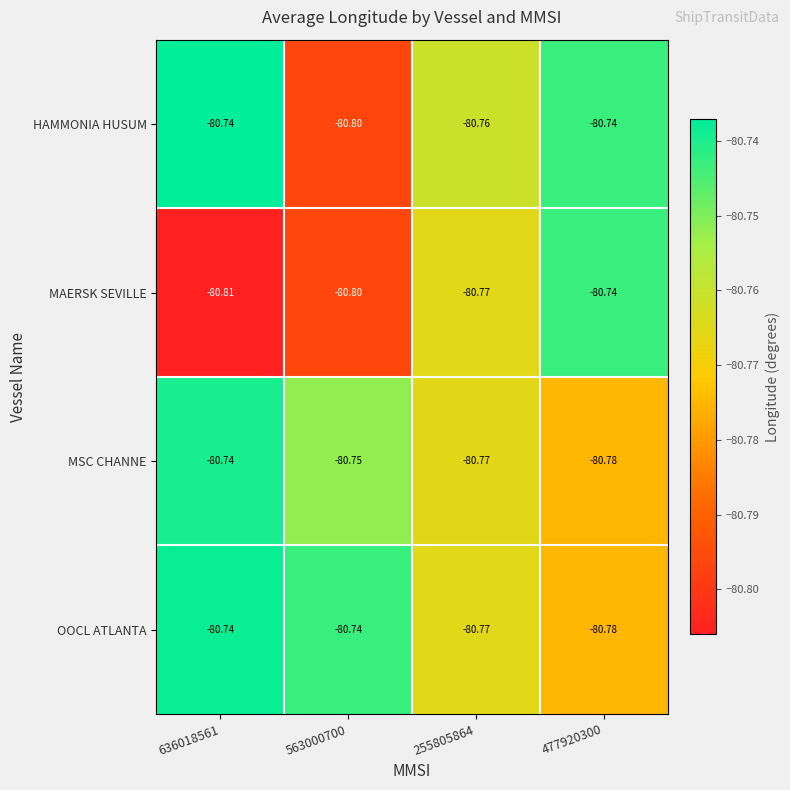

Between 563000700 and 255805864, which series saw the biggest shift?

HAMMONIA HUSUM